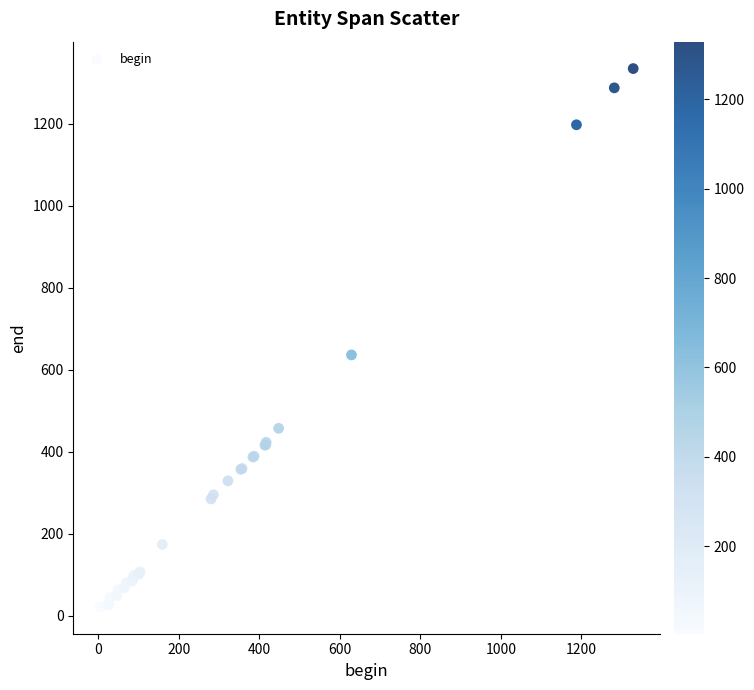

What Y value in the scatter plot is closest to 678?

636